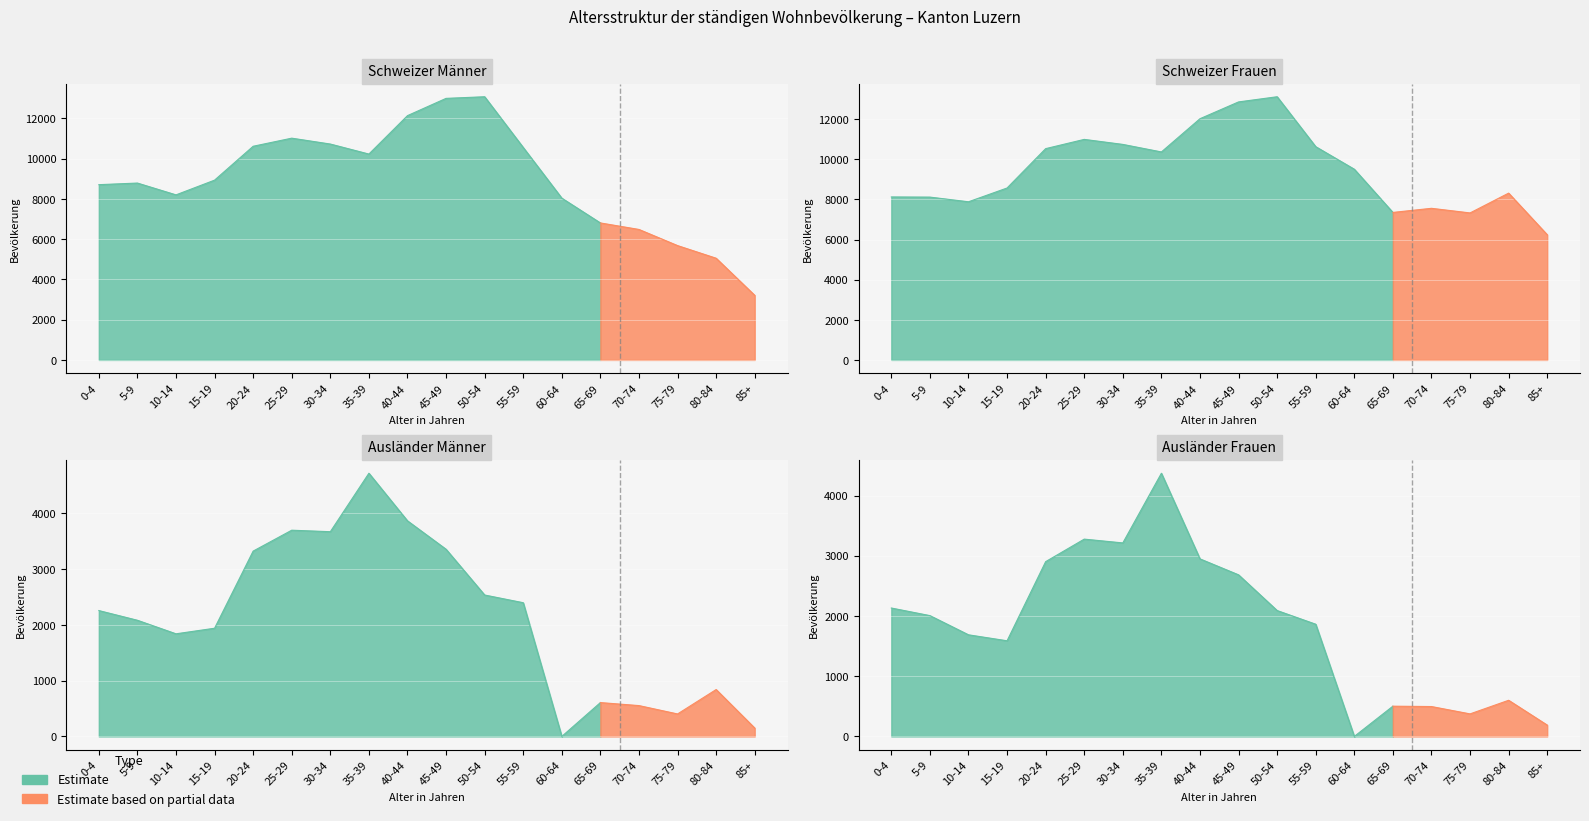

At 15-19, list the series in order from largest to smallest.

Schweizer Männer, Schweizer Frauen, Ausländer Männer, Ausländer Frauen